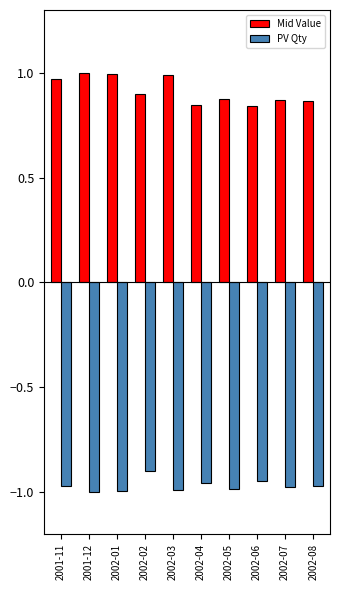

Which series changed the most between 2002-01 and 2002-08?

Mid Value